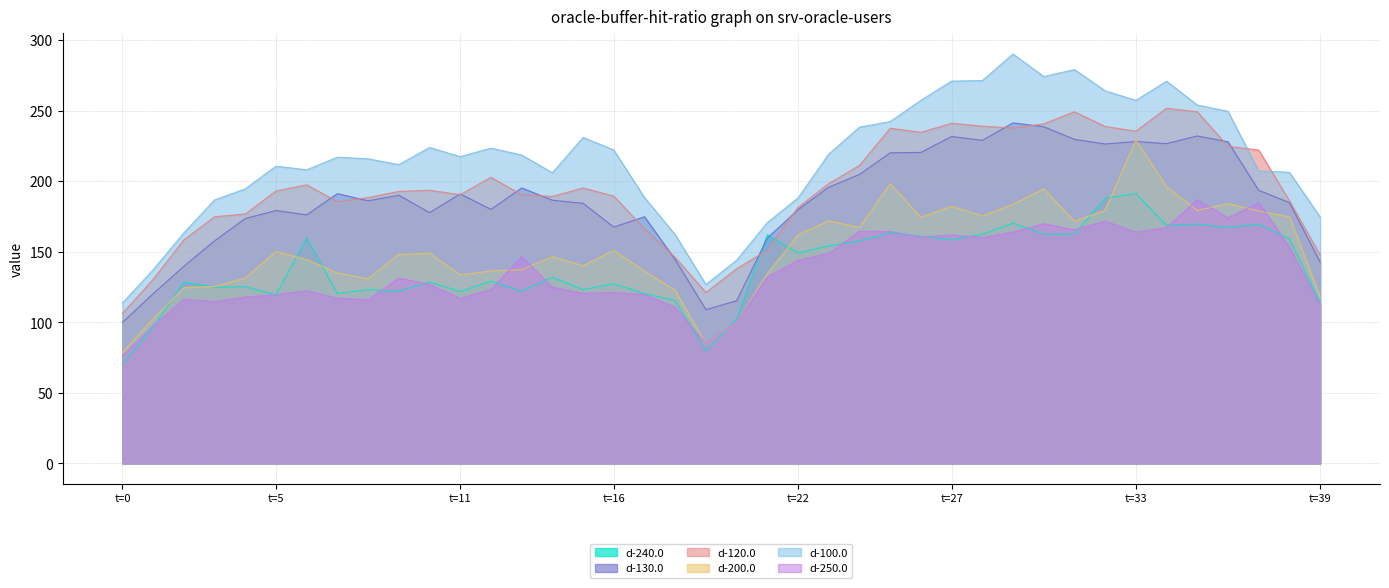

Does the chart display data point markers on the line(s)?

No